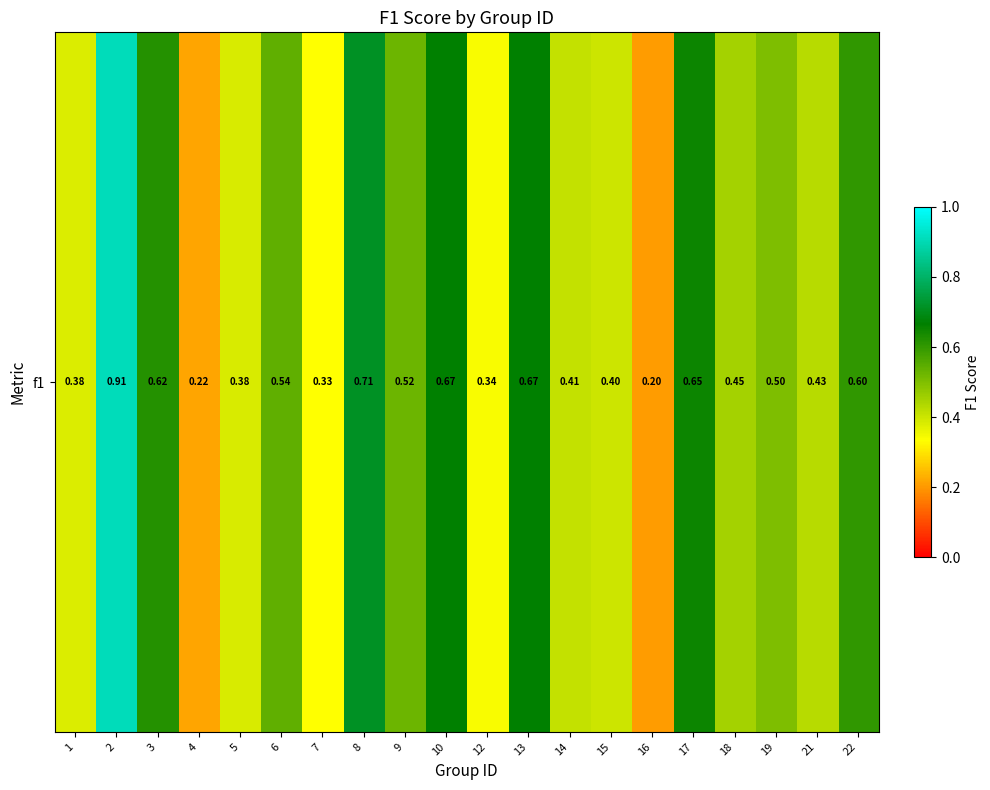

How many distinct data groups are displayed?

1